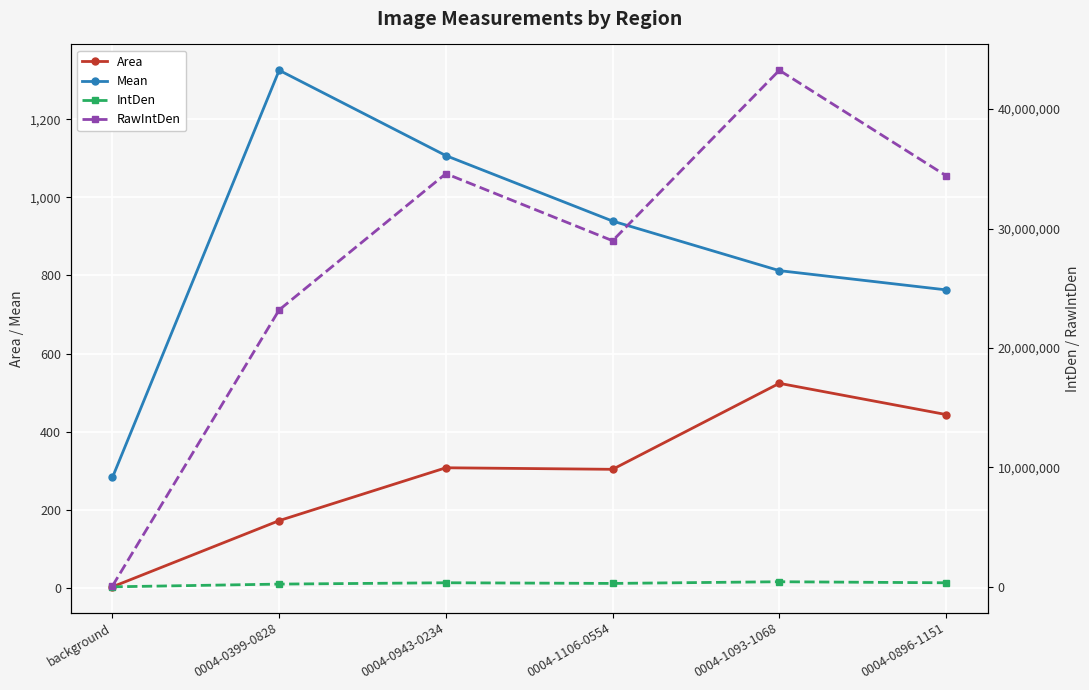

True or false: RawIntDen has a value of 34597260.0 at 0004-0943-0234.

True